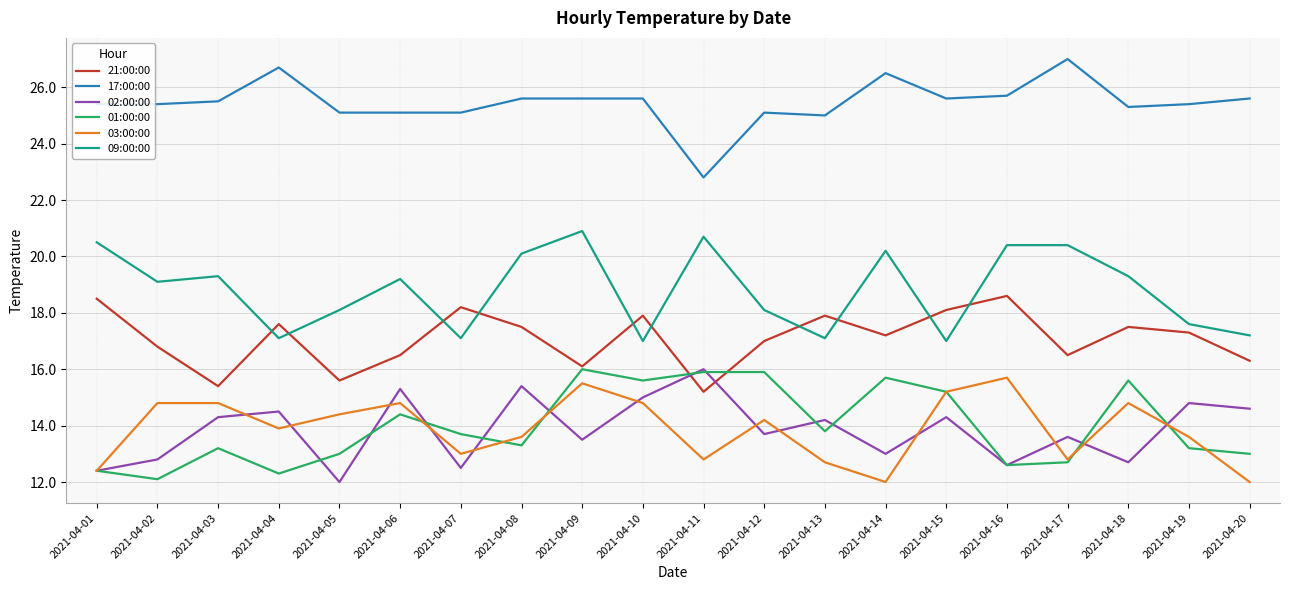

At which category is the sum across all series the highest?

2021-04-09